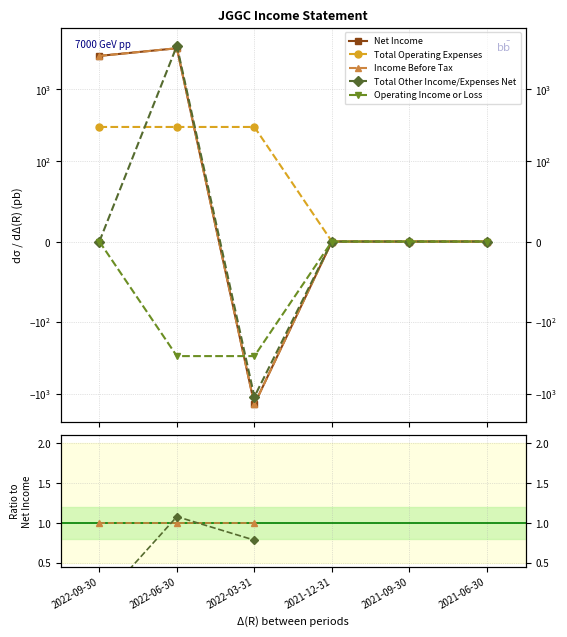

Which series ends up on top after the final intersection of Net Income and Total Other Income/Expenses Net?

Total Other Income/Expenses Net